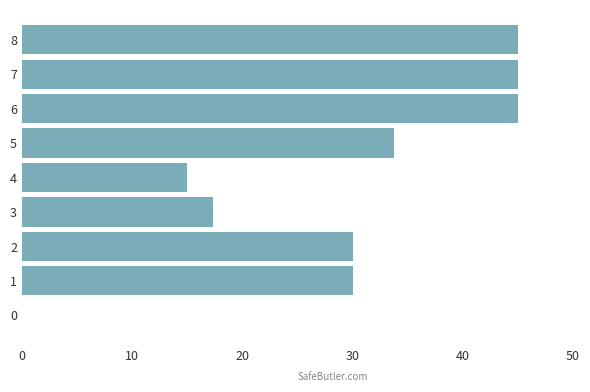

What is the sum of all values?

261.2